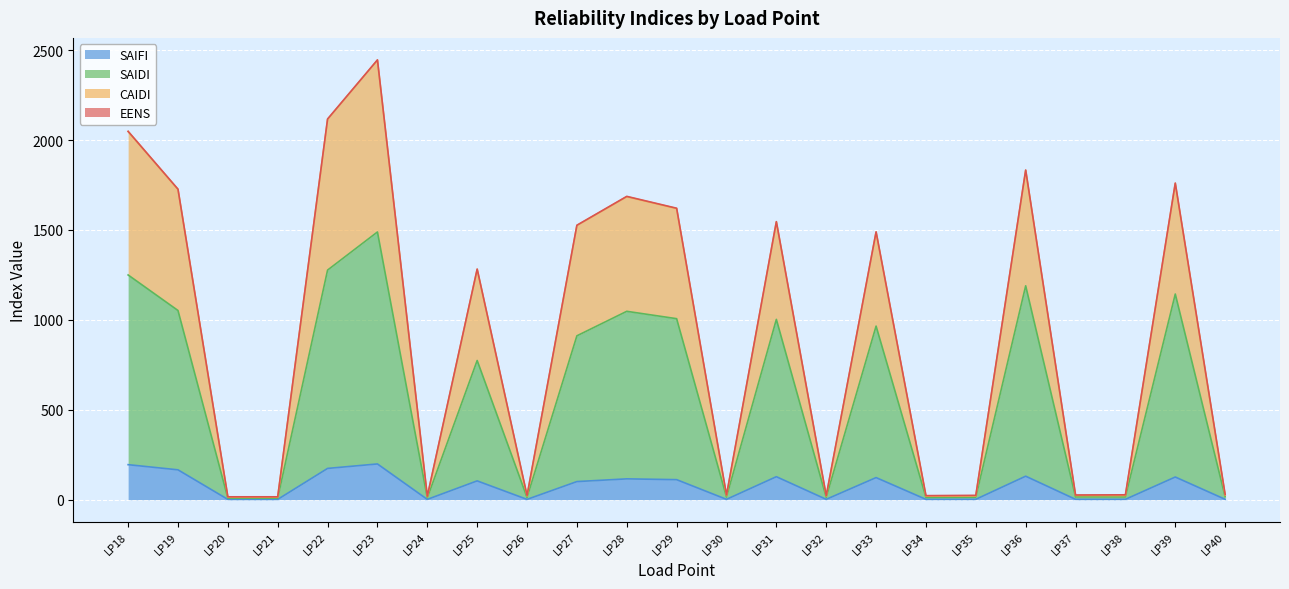

At which category is the sum across all series the highest?

LP23